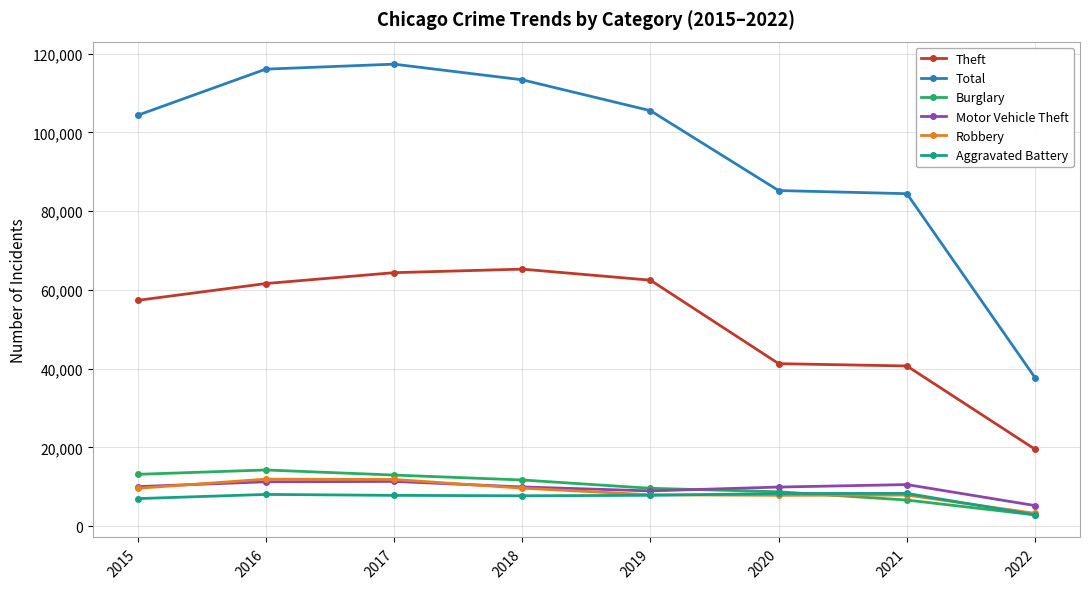

Which series has the largest total across all categories?

Total